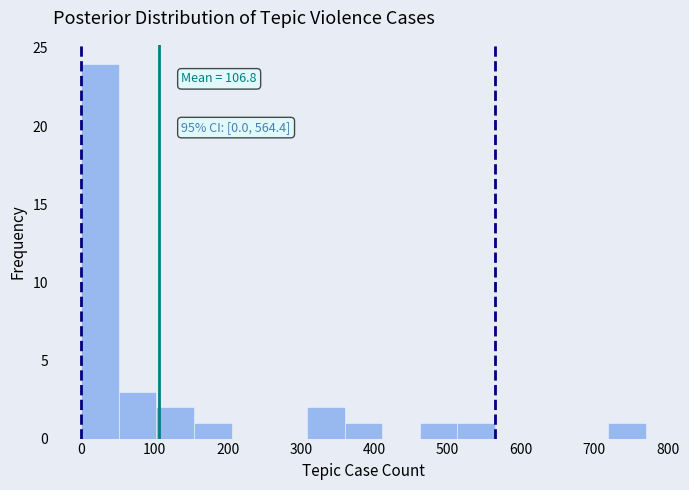

Over which range of the x-axis is the bar tallest?

0 to 50